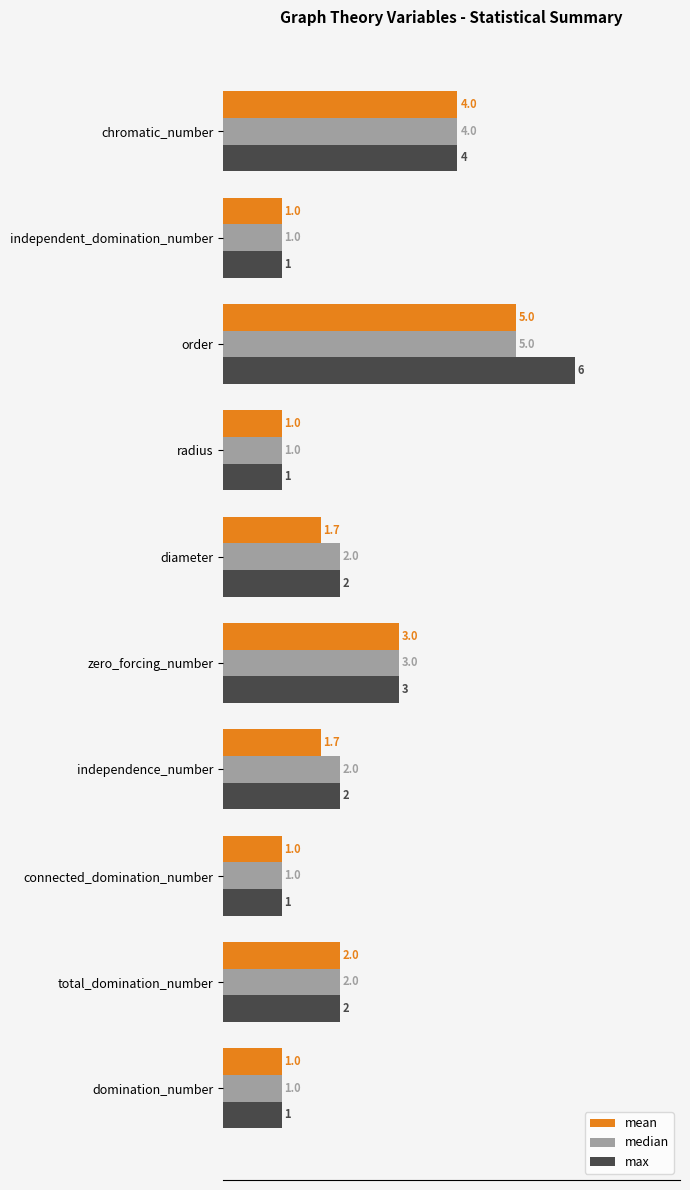

List the series in order of their overall mean, highest first.

max, median, mean